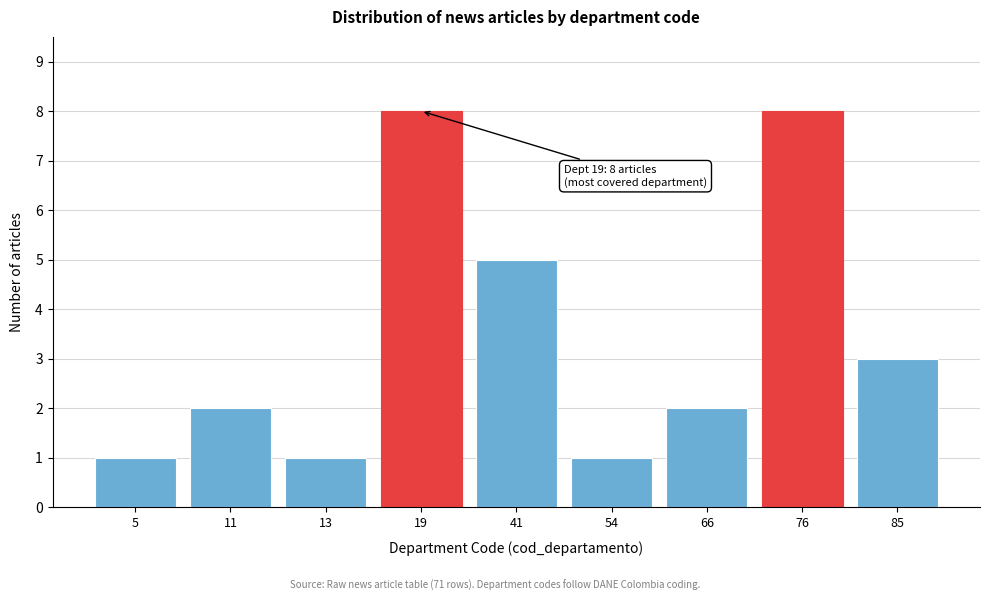

Reading left to right, extract all data points from this chart.

5=1	11=2	13=1	19=8	41=5	54=1	66=2	76=8	85=3